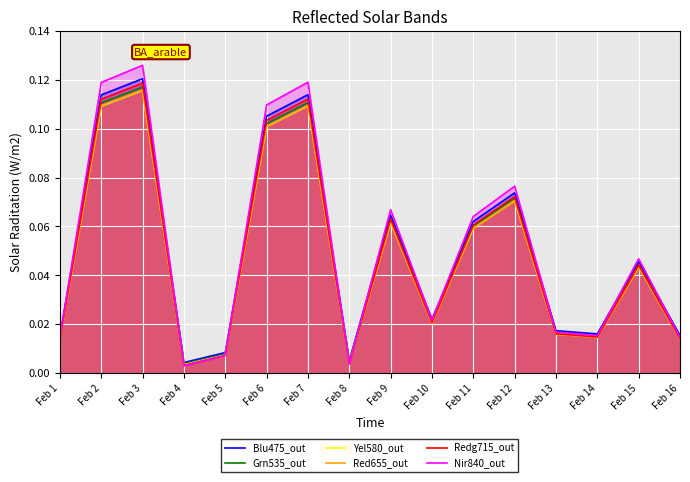

True or false: Redg715_out has a value of 0.0 at Feb 10.

True